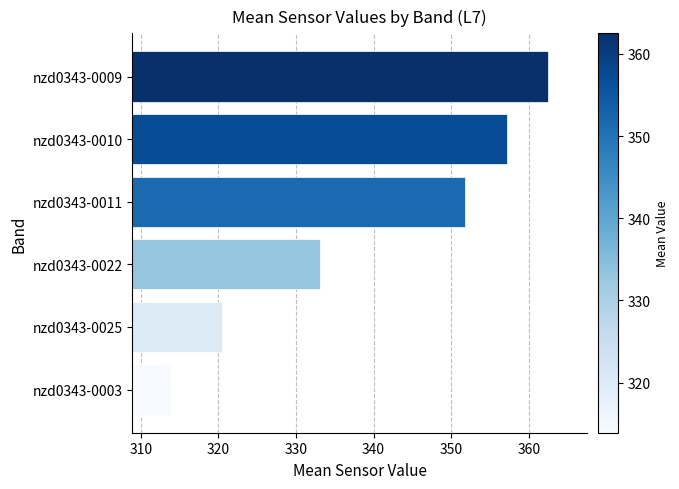

What is the minimum value shown in the chart?

313.9